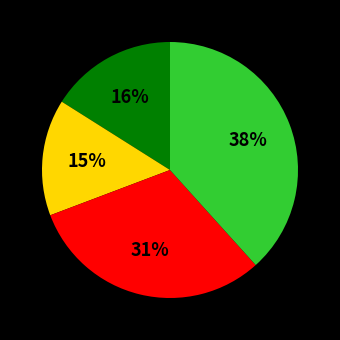

Does any single category account for the majority?

No